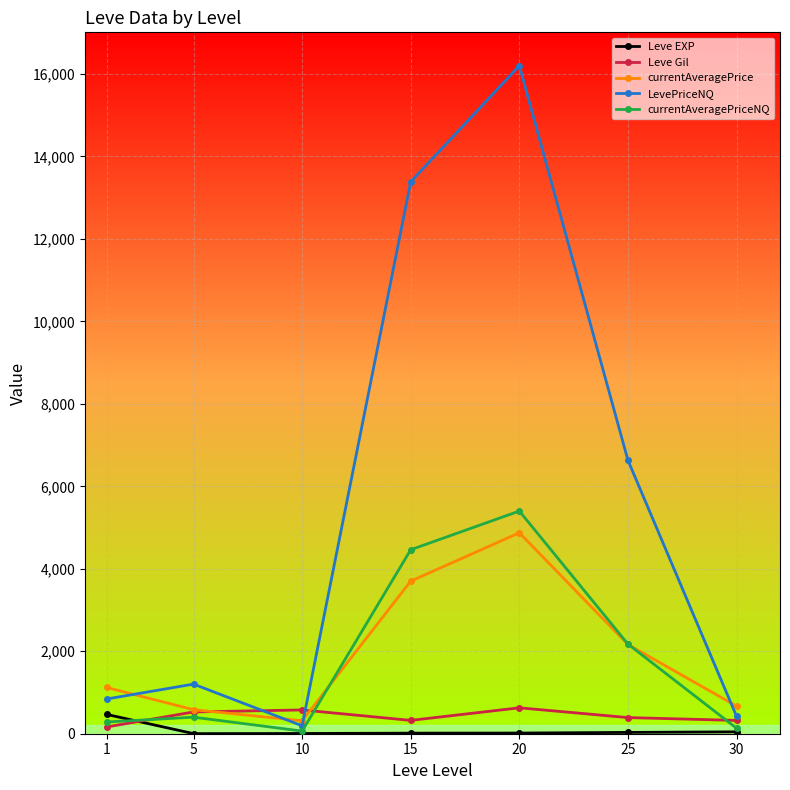

What is the difference between the second highest and second lowest values in the Leve Gil series?

254.2